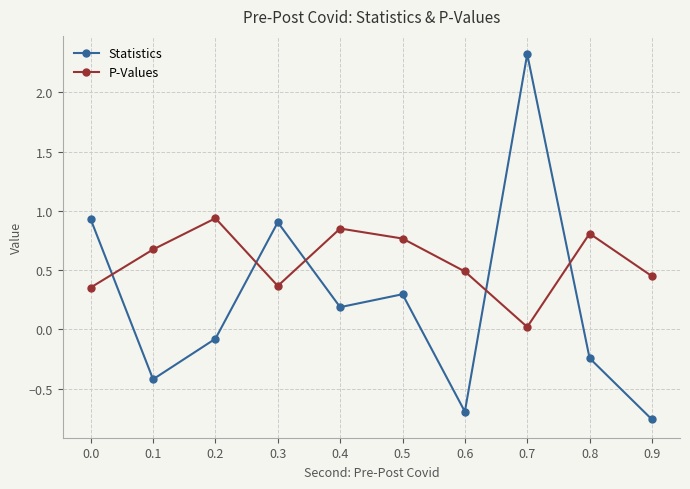

Which series has the largest total across all categories?

P-Values